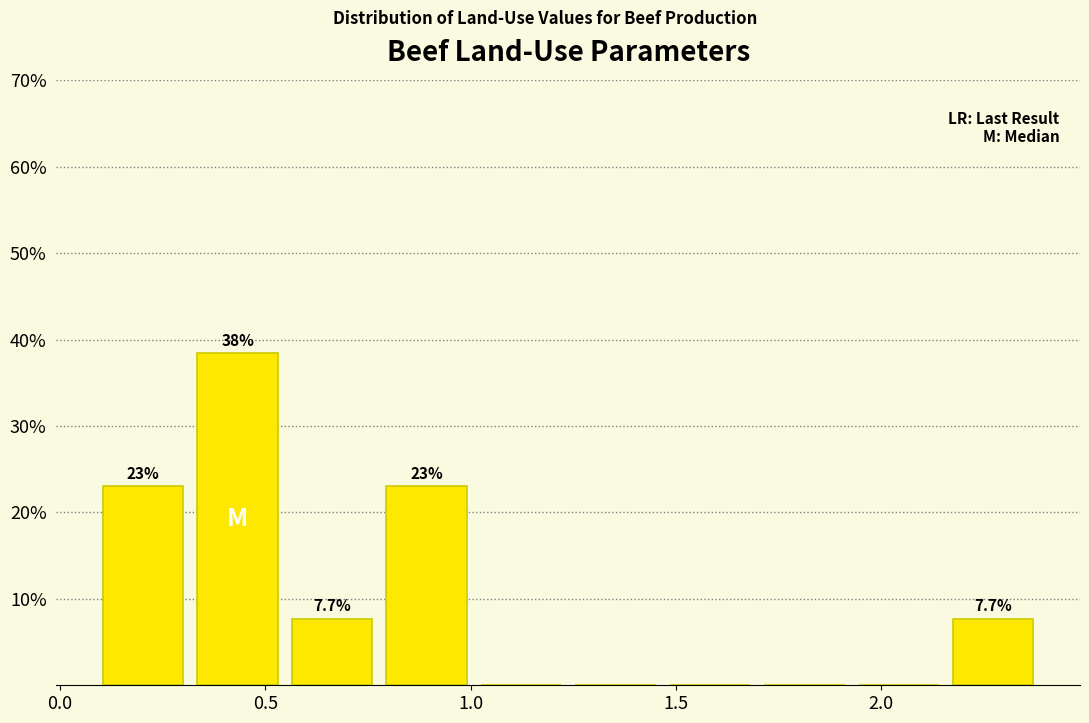

Over which range of the x-axis is the bar tallest?

0.30 to 0.55